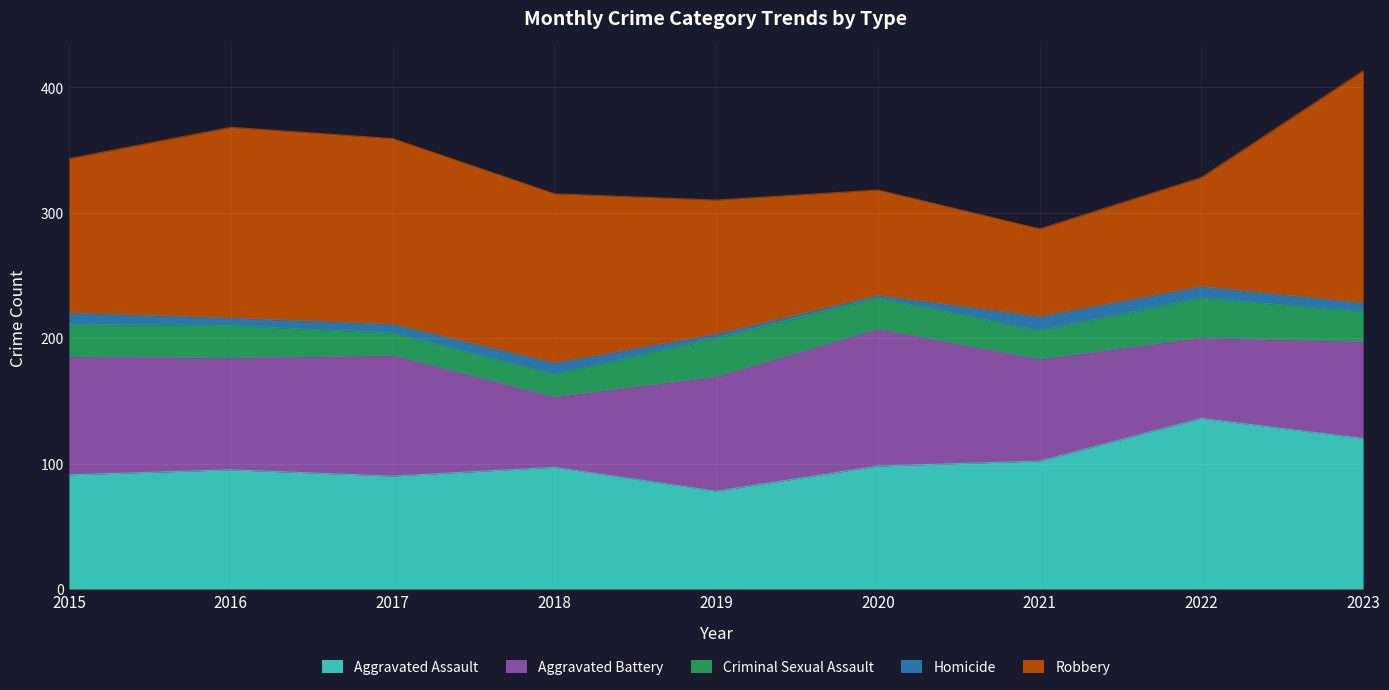

Which series has the largest total across all categories?

Robbery